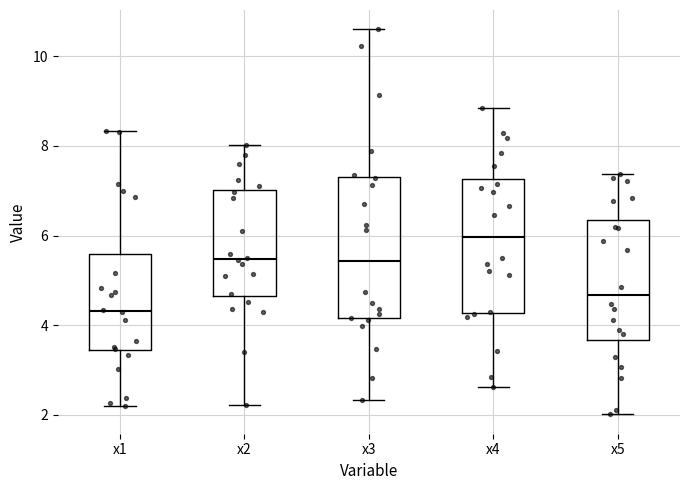

Where is the lower edge of the box for x3 on the y-axis? The values are not printed on the chart, so give them approximately, as read against the axis.

4.2